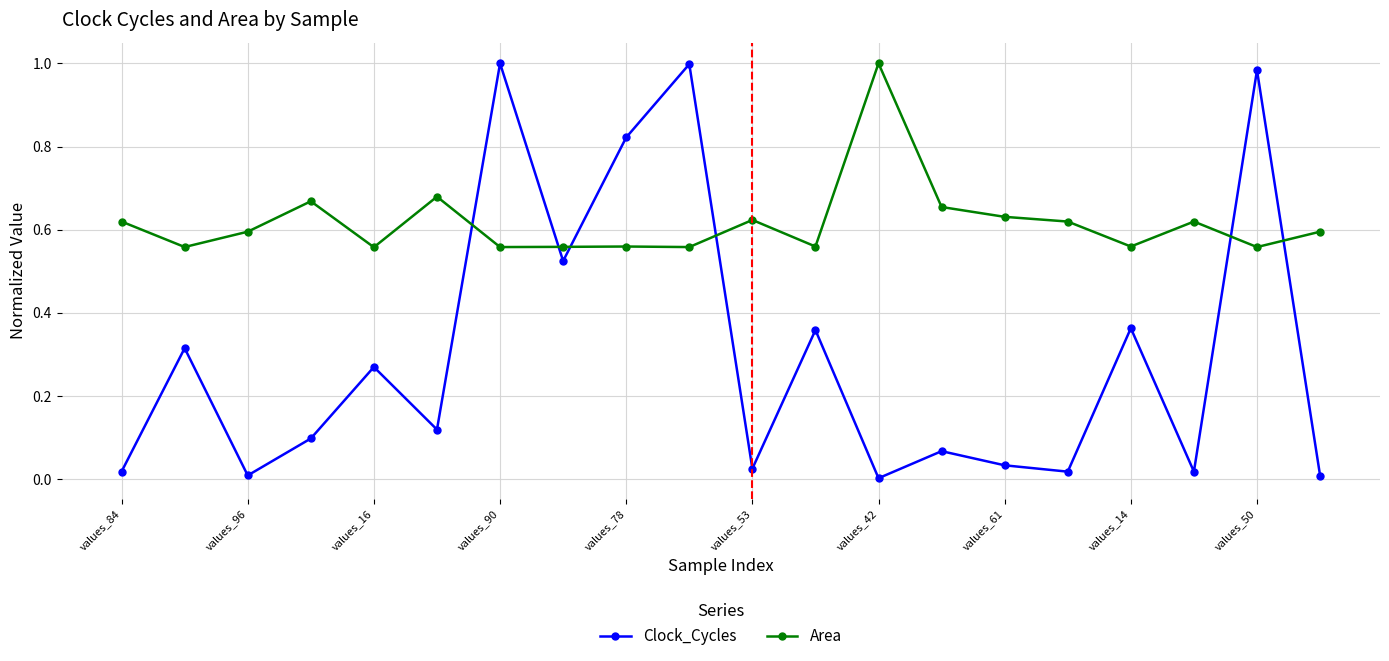

Rank the series by their average value, from highest to lowest.

Area, Clock_Cycles